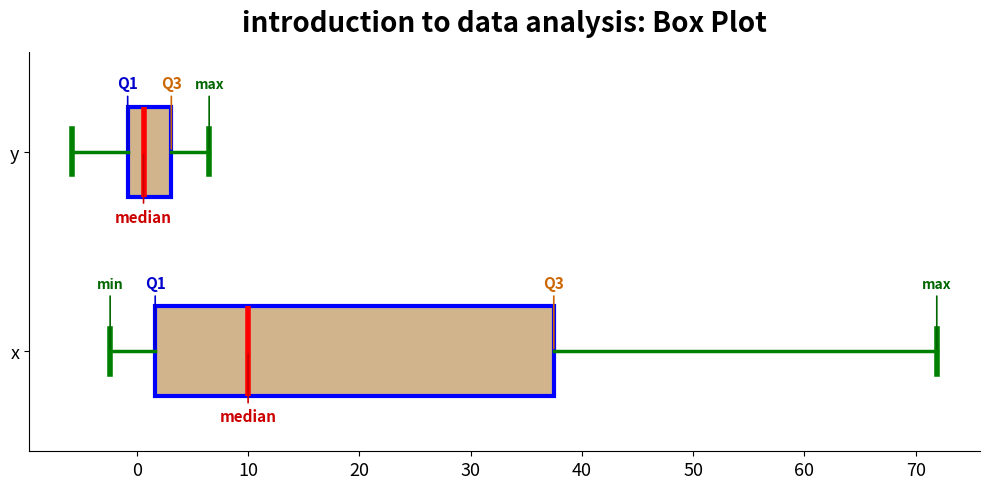

Reading bottom to top, read every box against the x-axis: the position of its median line, the range the box covers, and the ends of its whiskers. The values are not printed on the chart, so give them approximately, as read against the axis.

x: median 10, box 2 to 37, whiskers -2 to 72
y: median 1, box -1 to 3, whiskers -6 to 7